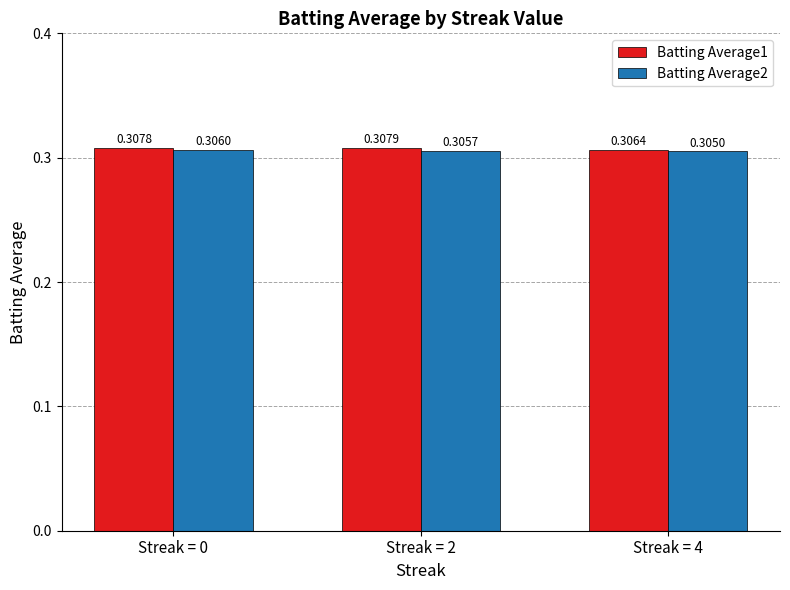

Rank the series by their maximum value, from lowest to highest.

Batting Average2, Batting Average1